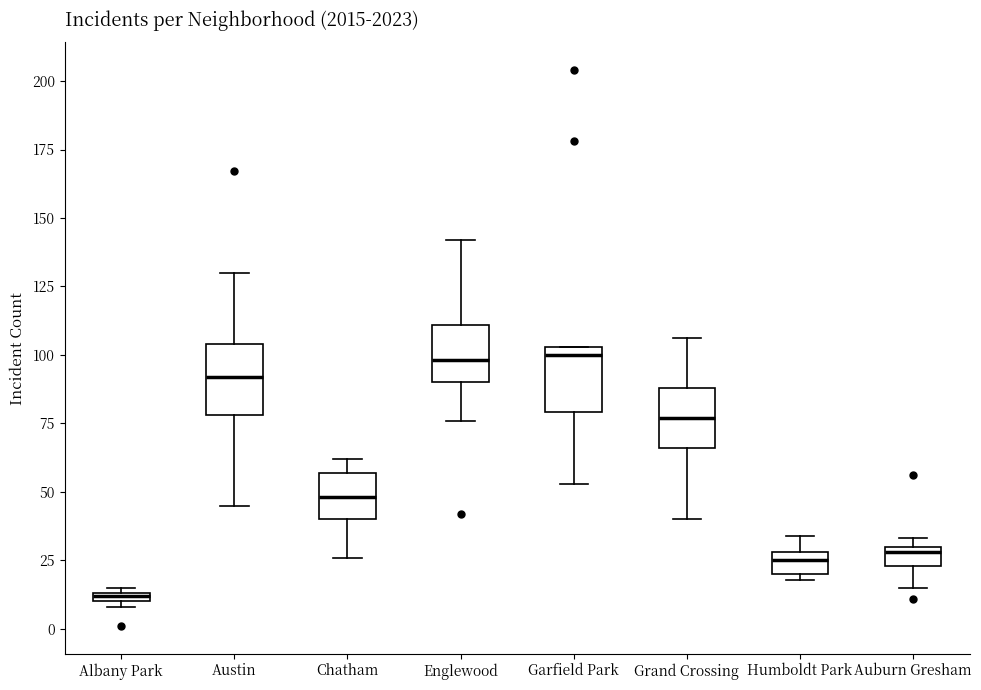

Where does the lower whisker of the box for Chatham end on the y-axis? The values are not printed on the chart, so give them approximately, as read against the axis.

25